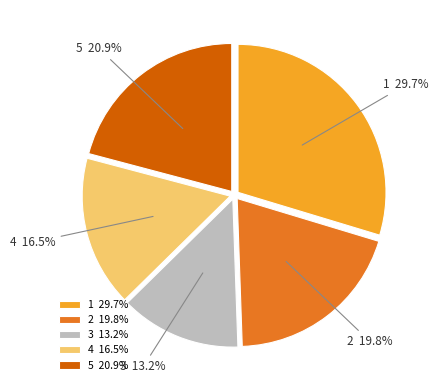

Does any single category account for the majority?

No